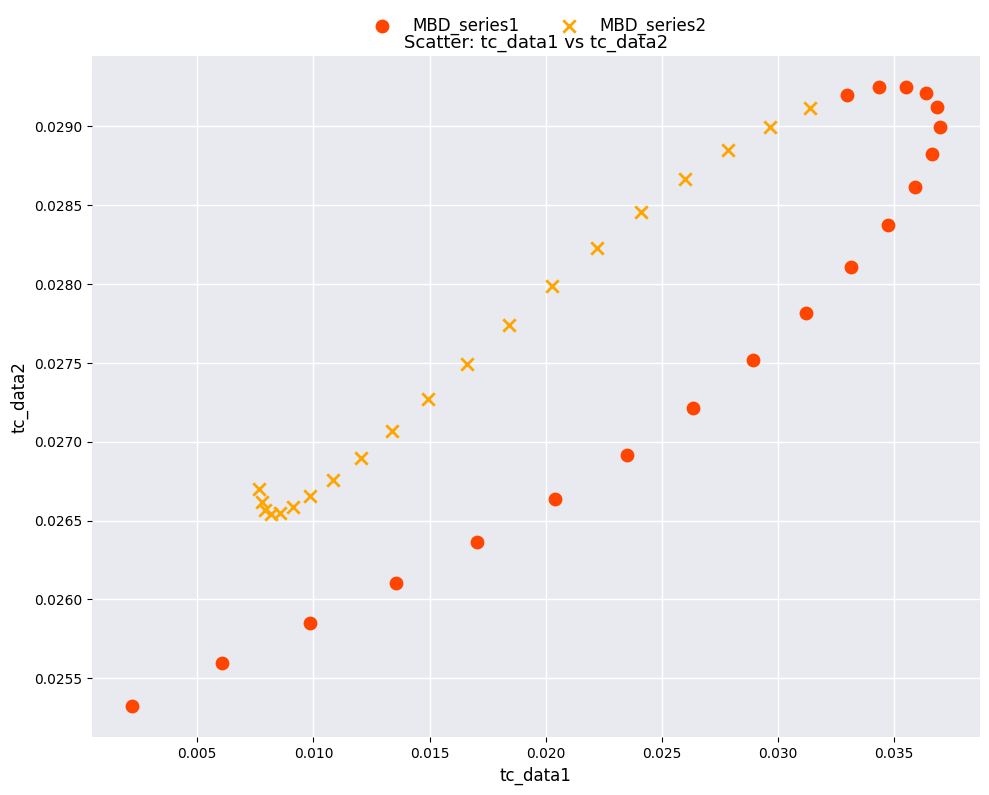

Which series reaches the maximum Y coordinate?

MBD_series1